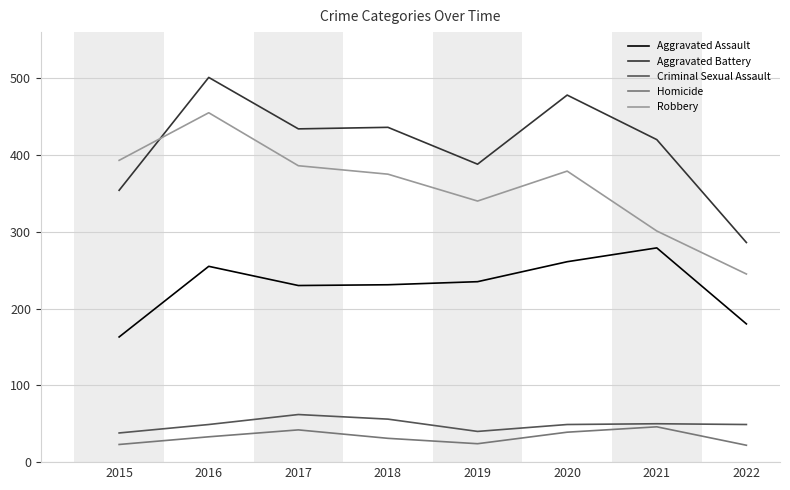

True or false: Robbery has more than 0 interior local peaks.

True